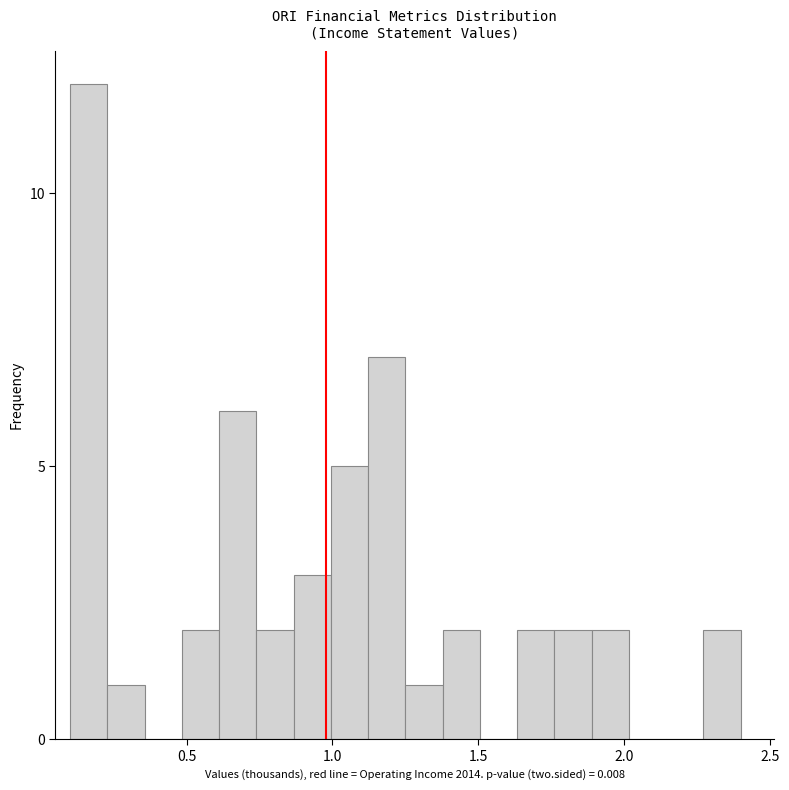

Around what value on the x-axis is the tallest bar? Give the approximate position of its centre, as read against the axis.

0.15